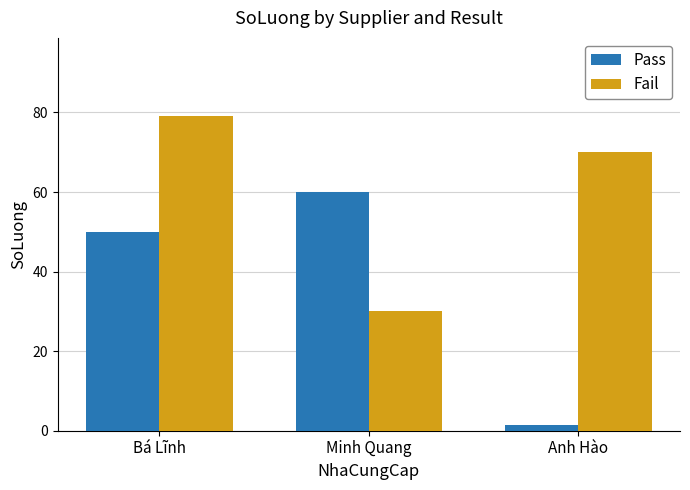

Read the Fail value at Anh Hào.

70.0